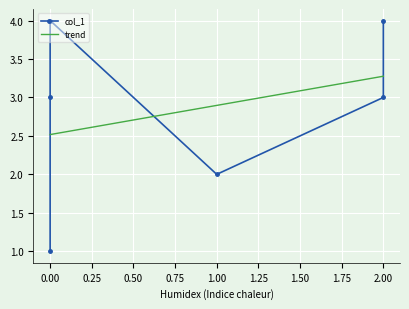

What is the change in value from 2 to 0?

-1